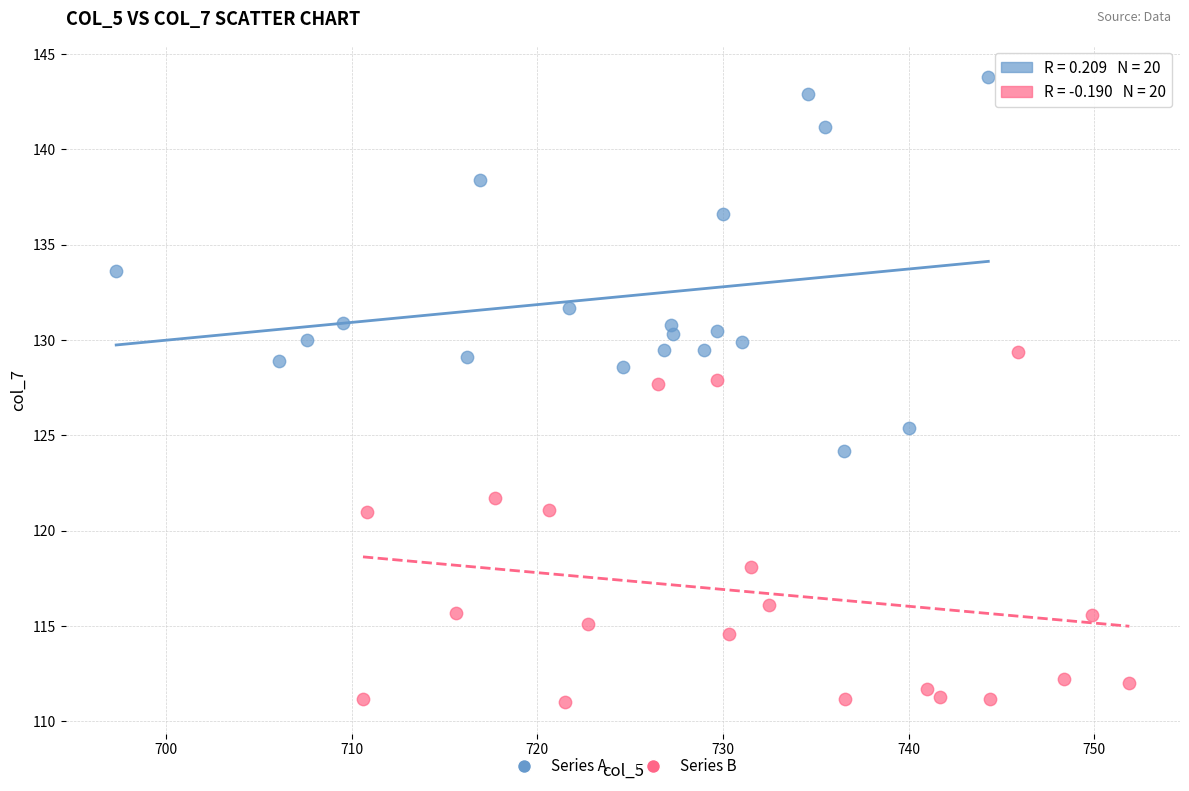

Which series contains the lowest Y value?

Series B